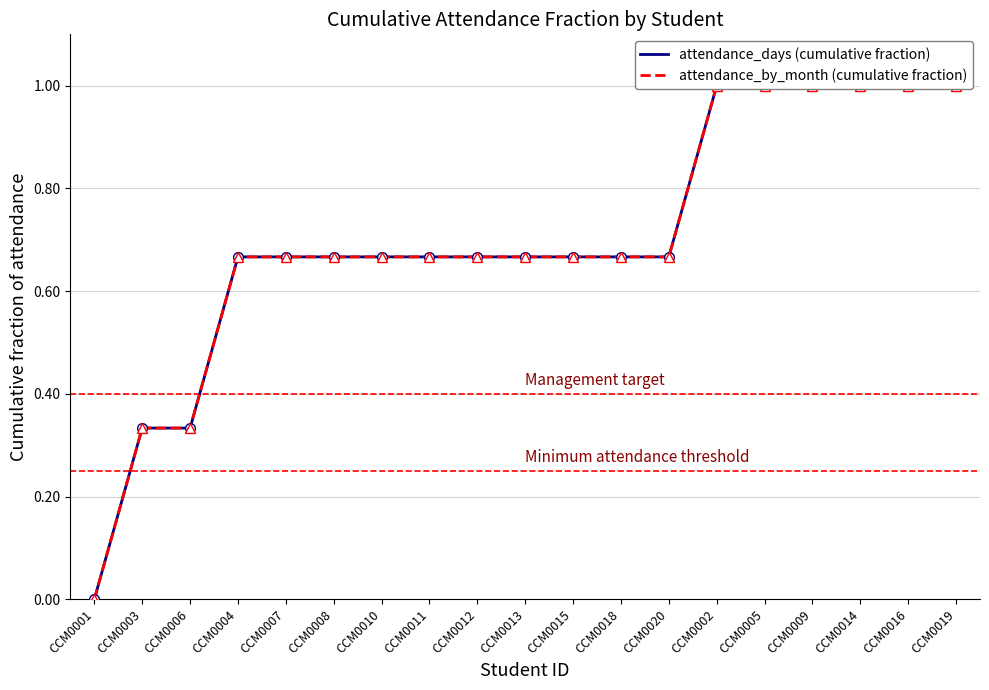

Which has a higher value, CCM0007 or CCM0012?

CCM0007